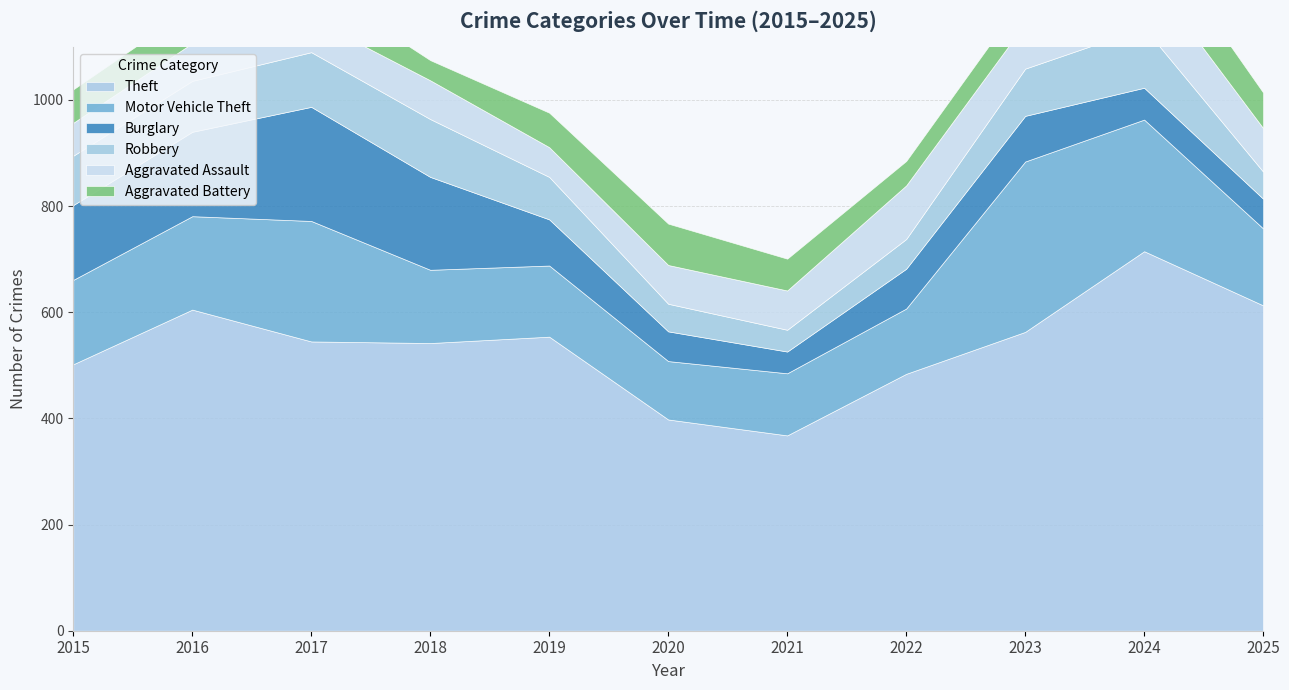

What is the value of the Robbery point at the 1st from the left?

93